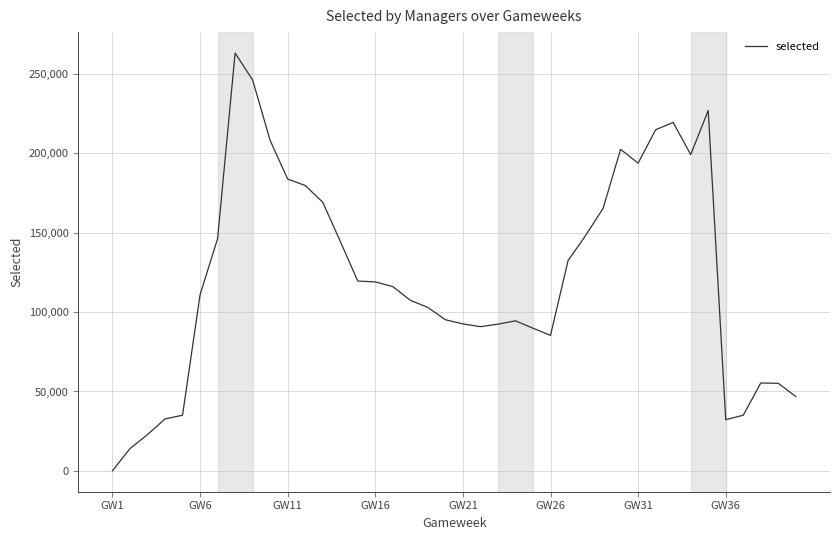

What is the greatest value displayed?

263242